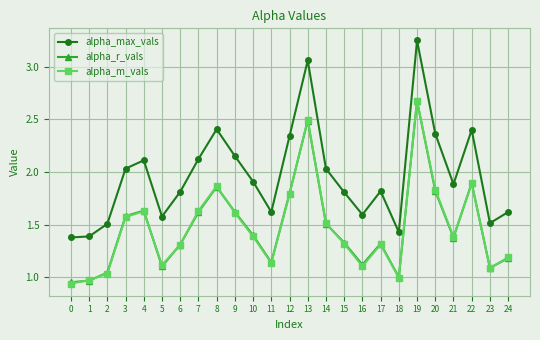

What is the average value of the alpha_r_vals series?

1.5